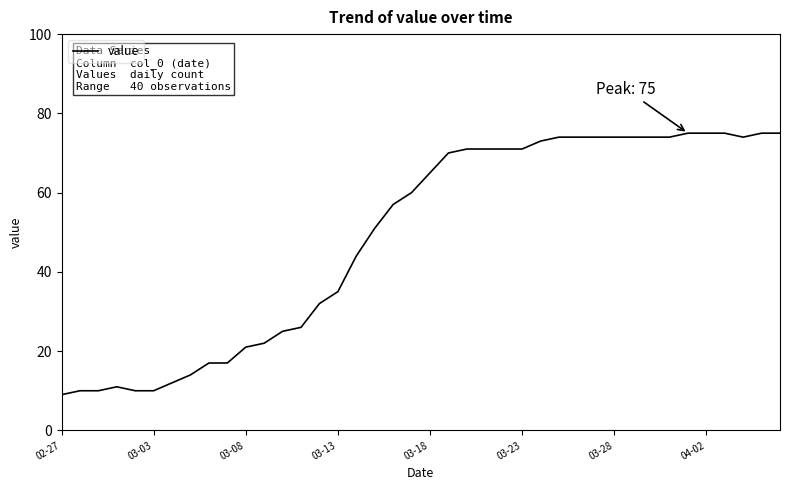

What is the maximum value shown in the chart?

75